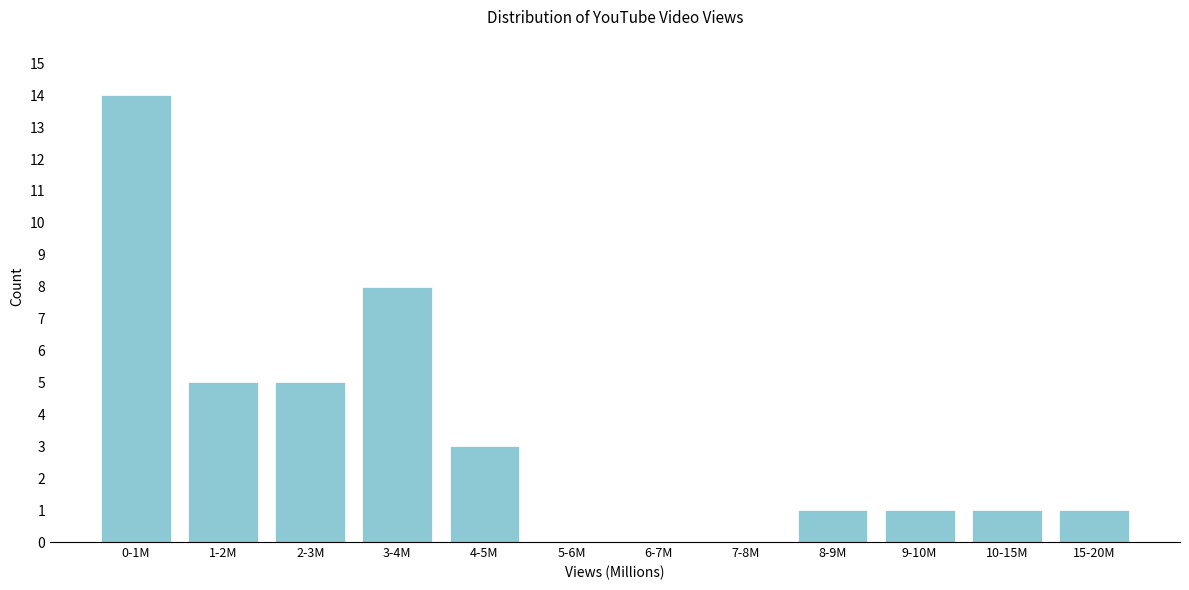

Reading right to left, what are all the values shown in this chart?

15-20M=1	10-15M=1	9-10M=1	8-9M=1	7-8M=0	6-7M=0	5-6M=0	4-5M=3	3-4M=8	2-3M=5	1-2M=5	0-1M=14